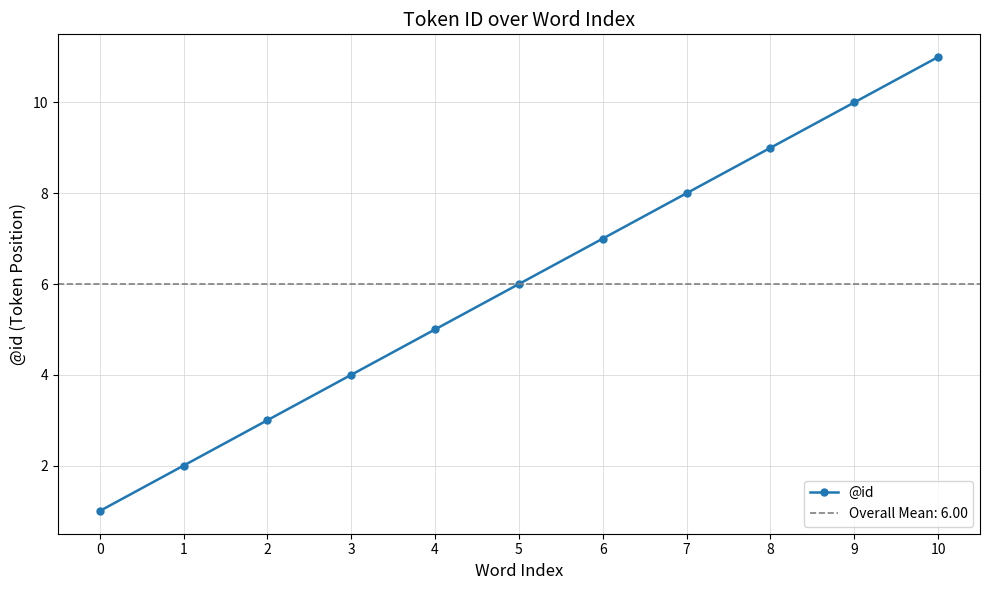

What is the smallest value displayed?

1